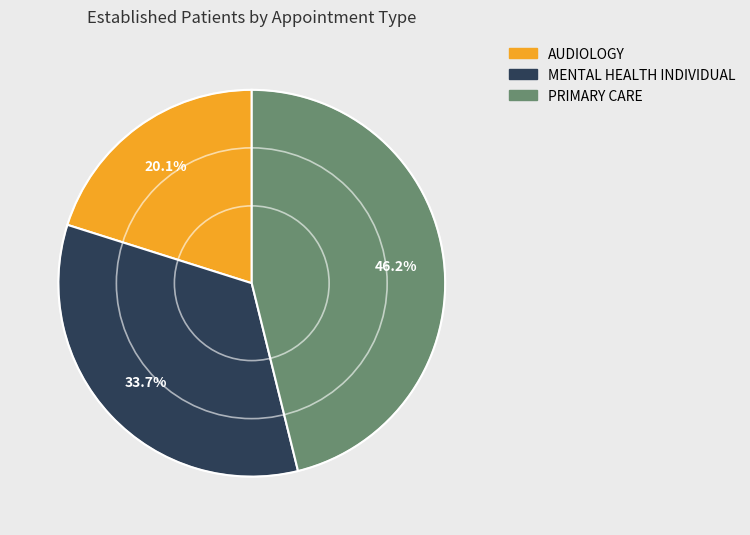

Which category has the biggest portion of the pie?

PRIMARY CARE